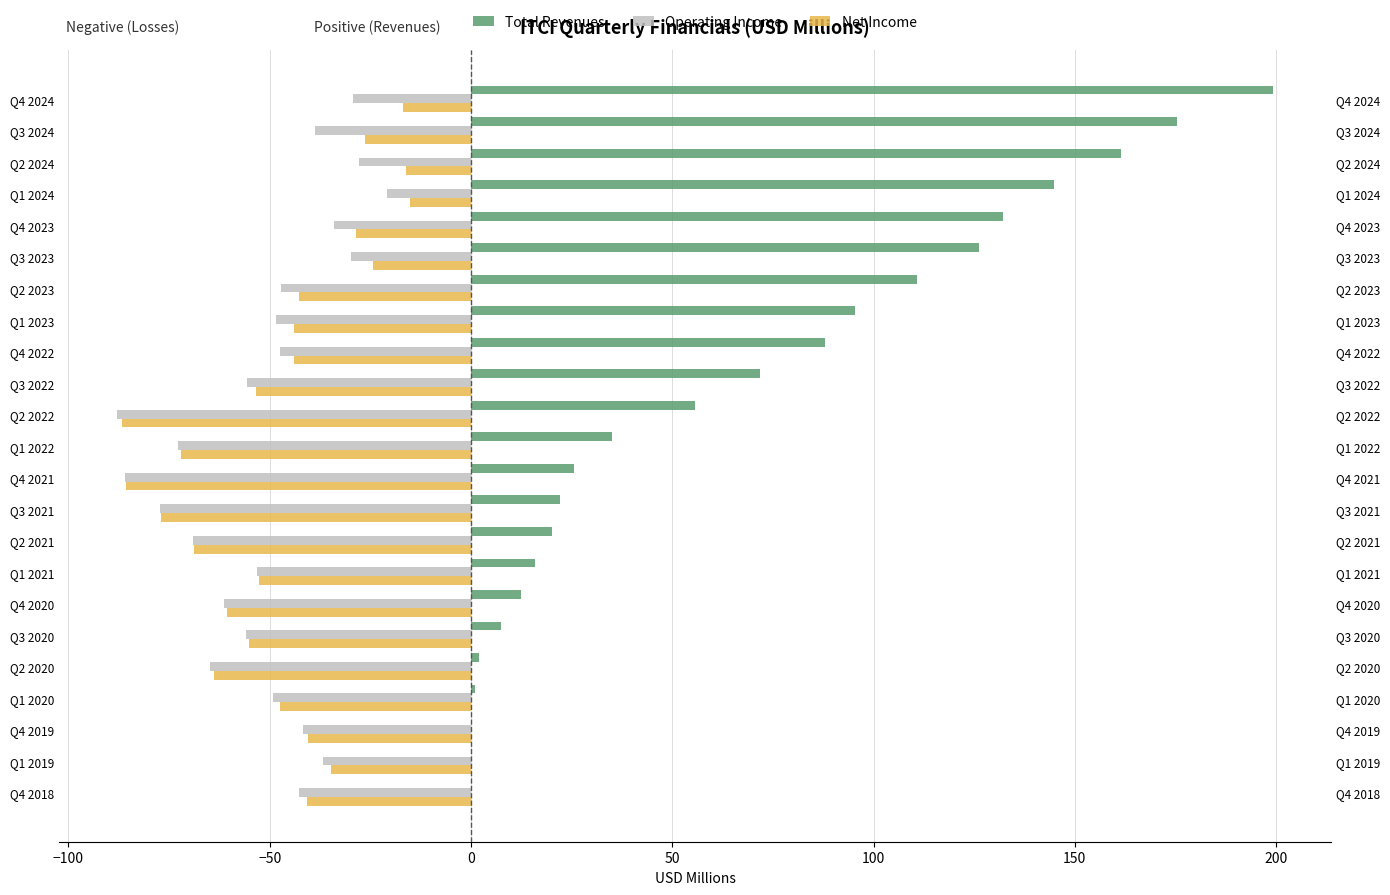

How many bars are there in each group?

3